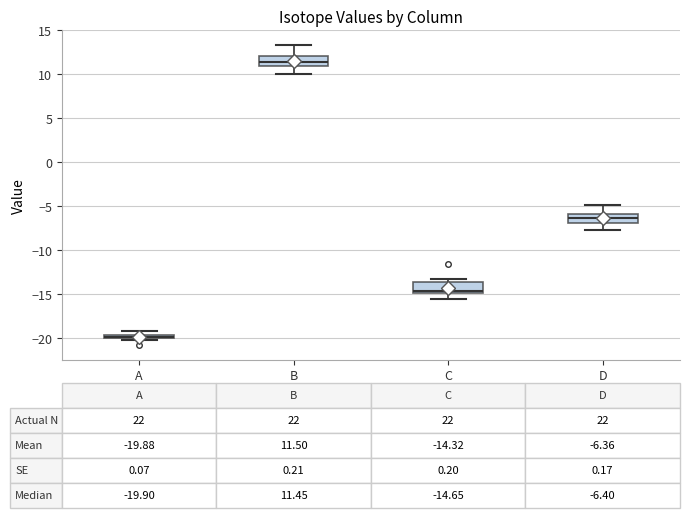

Which box has the lowest median line?

A